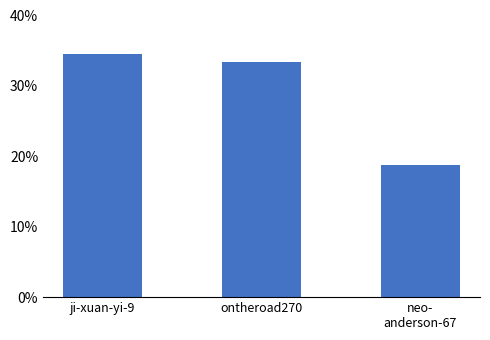

List the labels in order of value, smallest first.

neo-
anderson-67, ontheroad270, ji-xuan-yi-9